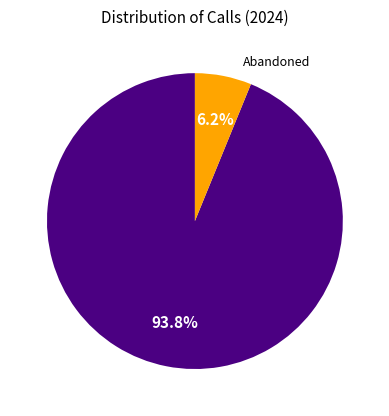

To the nearest percent, what is the average slice percentage?

50%